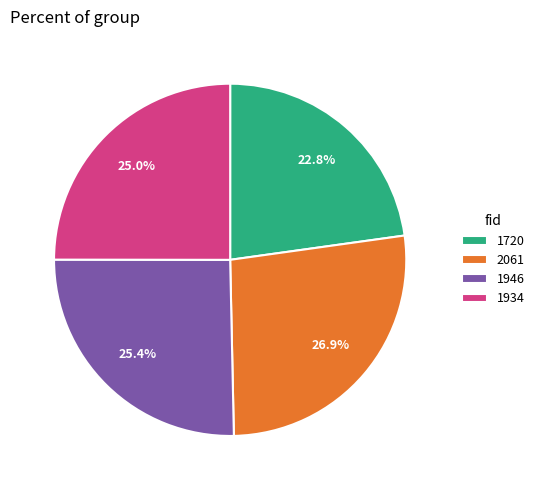

What is the smallest slice in the pie chart?

1720